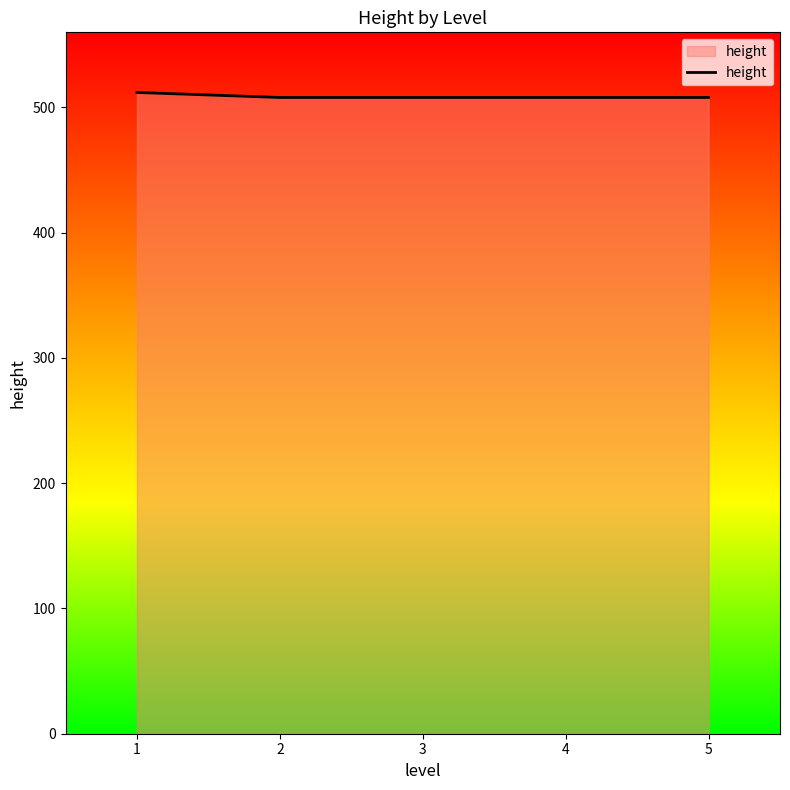

The chart shows a value of 682 at 4. True or false?

False